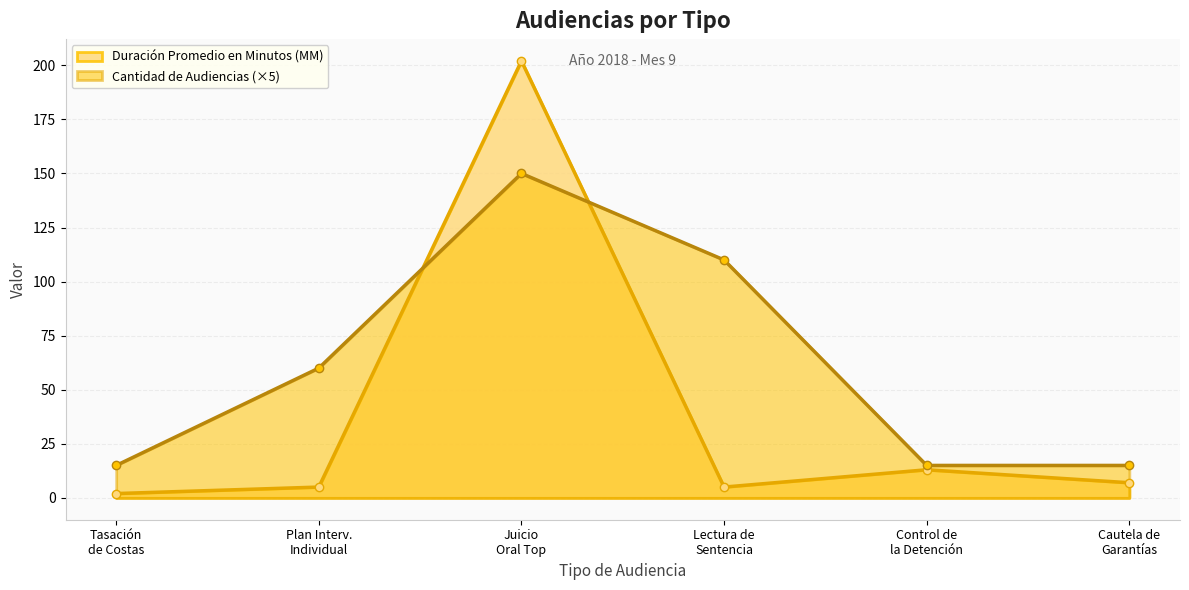

What is the value of the Cantidad de Audiencias point at the 5th from the left?

15